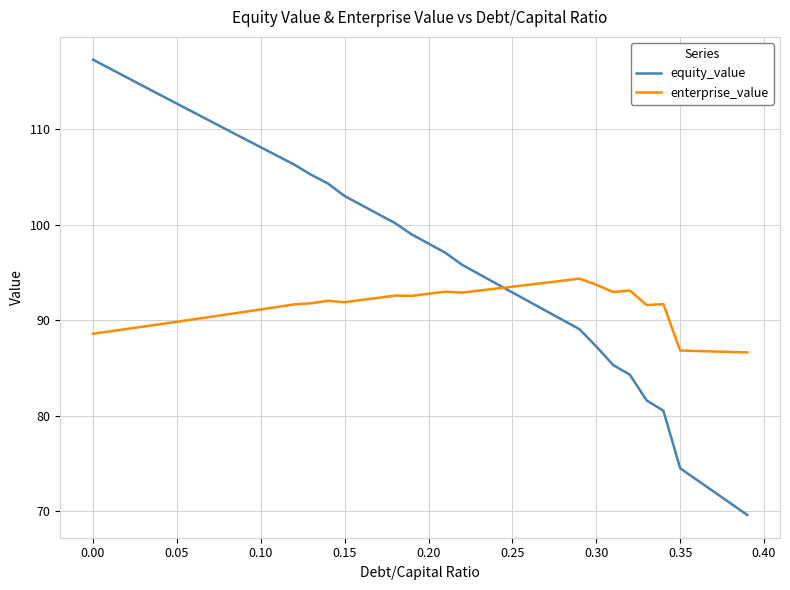

Which series has the largest range (max minus min)?

equity_value